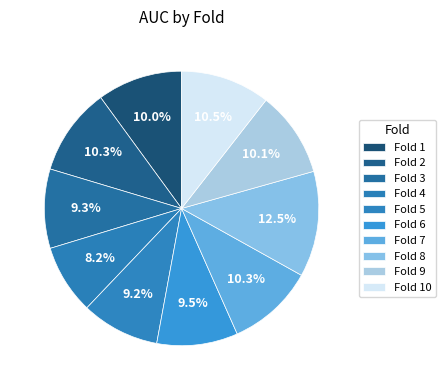

How many slices are in this pie chart?

10